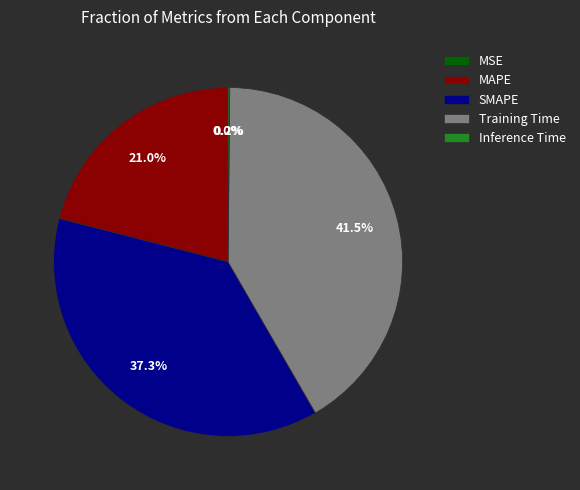

Does MAPE represent more than half of the total?

No